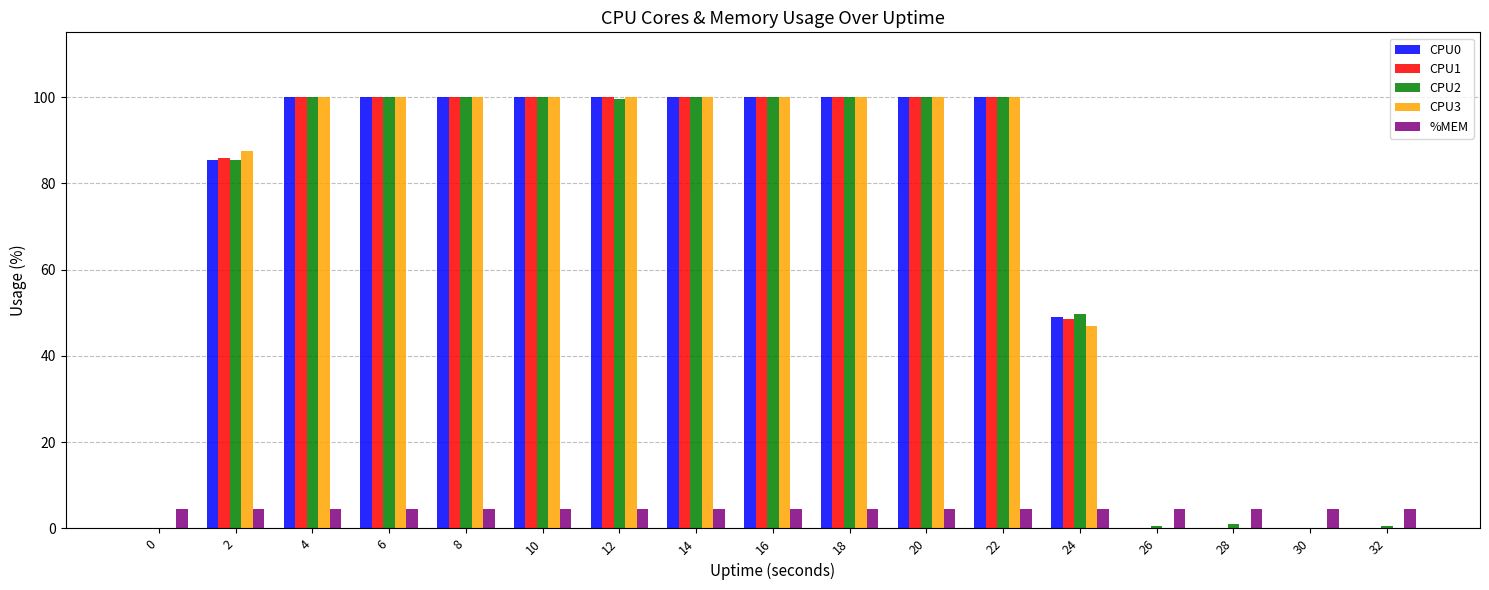

Is the value of %MEM at 8 greater than the value of CPU1 at 26?

Yes